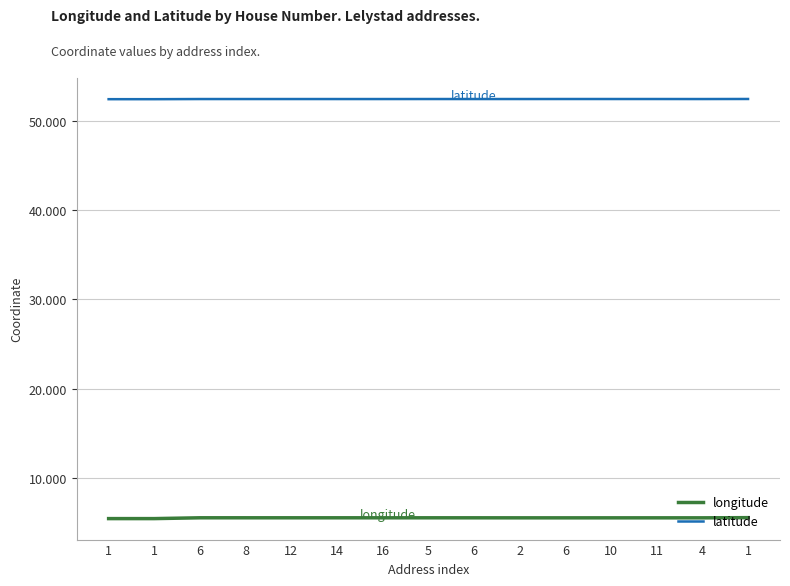

Does the chart have visible grid lines?

Yes